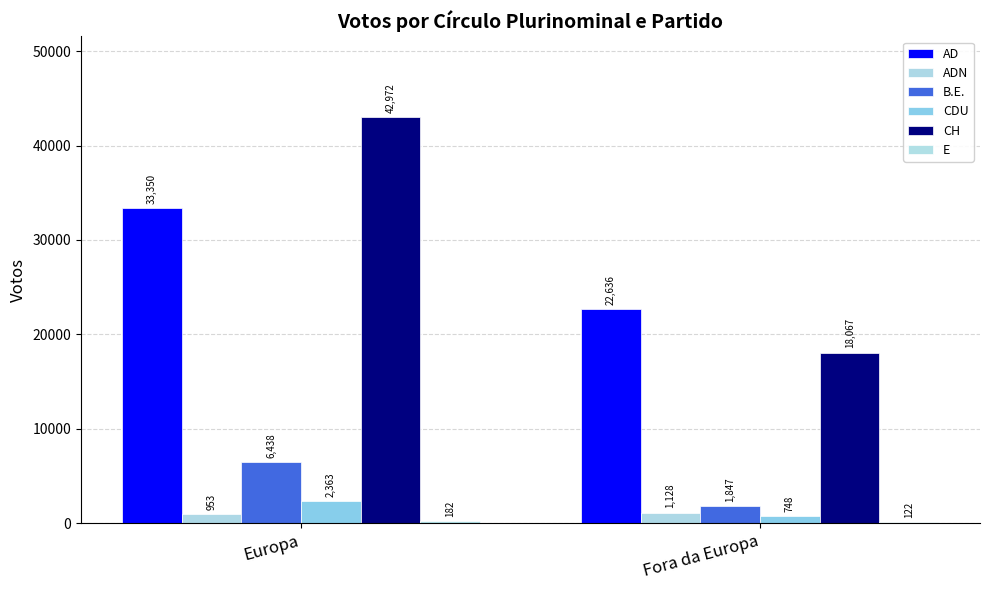

Does the chart contain stacked bars?

No